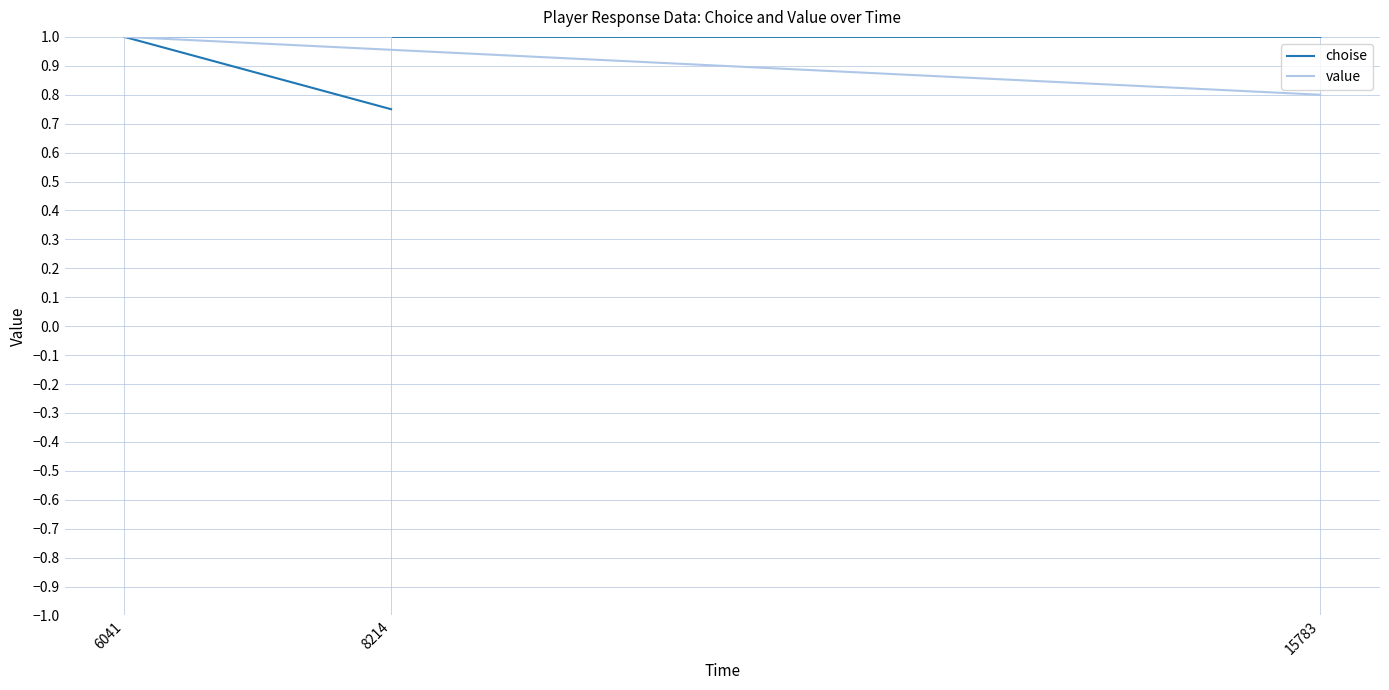

What is the label of the 1st point from the right?

15783